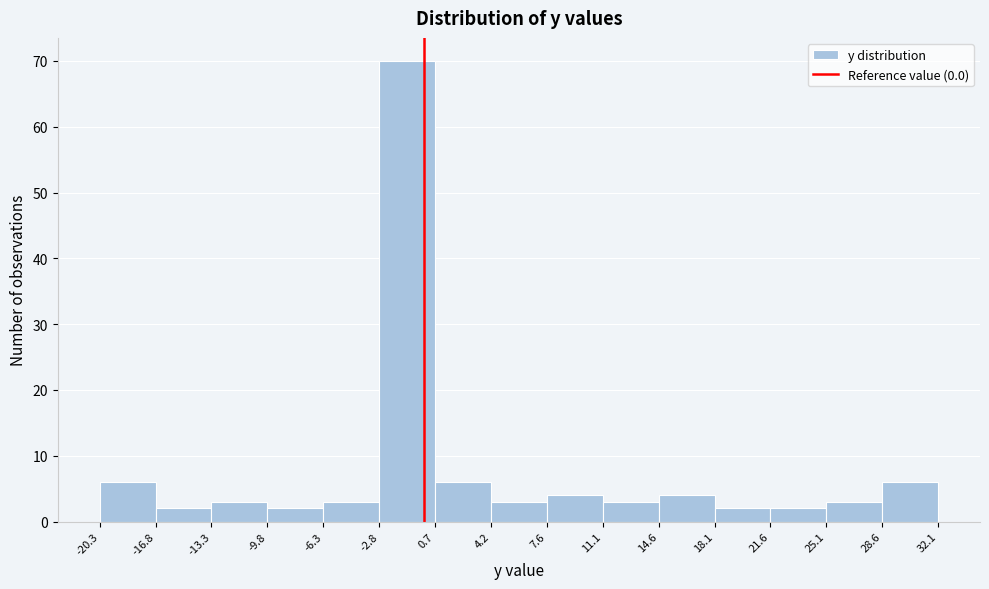

Reading left to right, list every bar in this chart as the range it spans on the x-axis followed by its height. The values are not printed on the chart, so give them approximately, as read against the axis.

-20.3 to -16.8: 6
-16.8 to -13.3: 2
-13.3 to -9.8: 3
-9.8 to -6.3: 2
-6.3 to -2.8: 3
-2.8 to 0.7: 70
0.7 to 4.2: 6
4.2 to 7.6: 3
7.6 to 11.1: 4
11.1 to 14.6: 3
14.6 to 18.1: 4
18.1 to 21.6: 2
21.6 to 25.1: 2
25.1 to 28.6: 3
28.6 to 32.1: 6